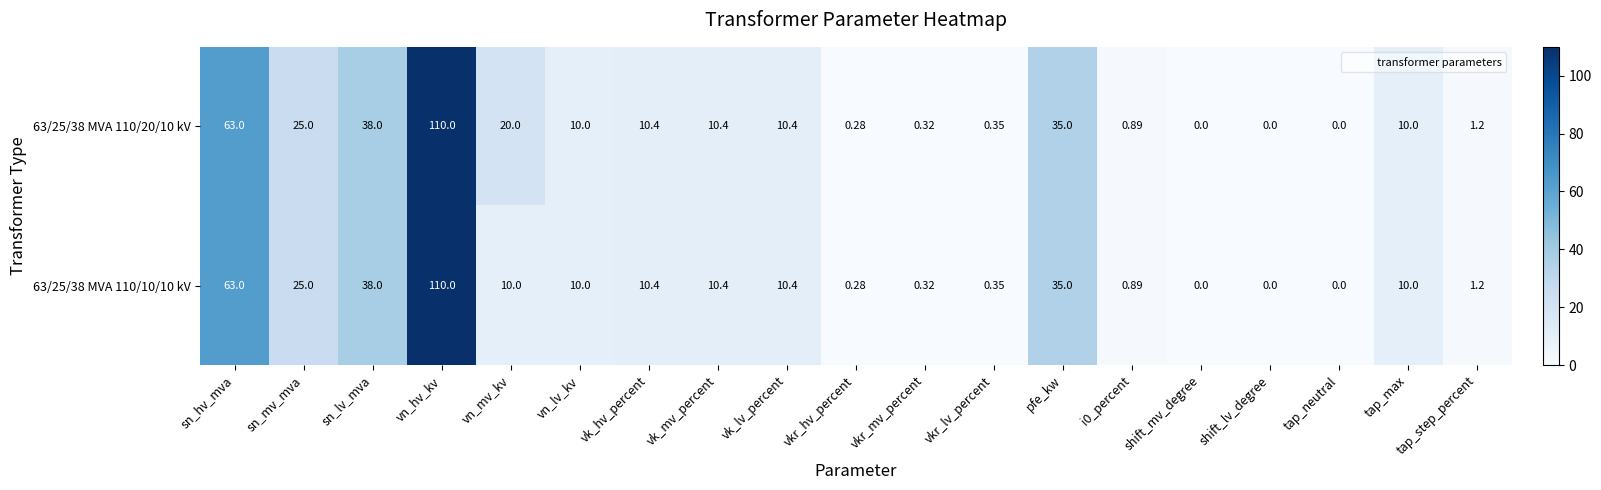

At which label is 63/25/38 MVA 110/20/10 kV closest to 55?

sn_hv_mva